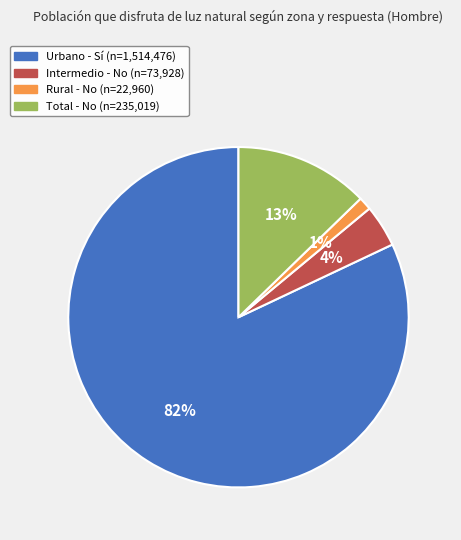

Is it true that Intermedio - No is 4% of the pie?

True